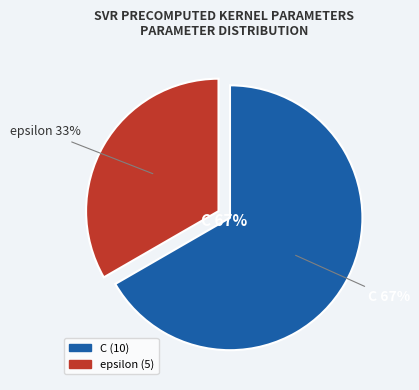

To the nearest percent, what is the combined percentage of epsilon and C?

100%